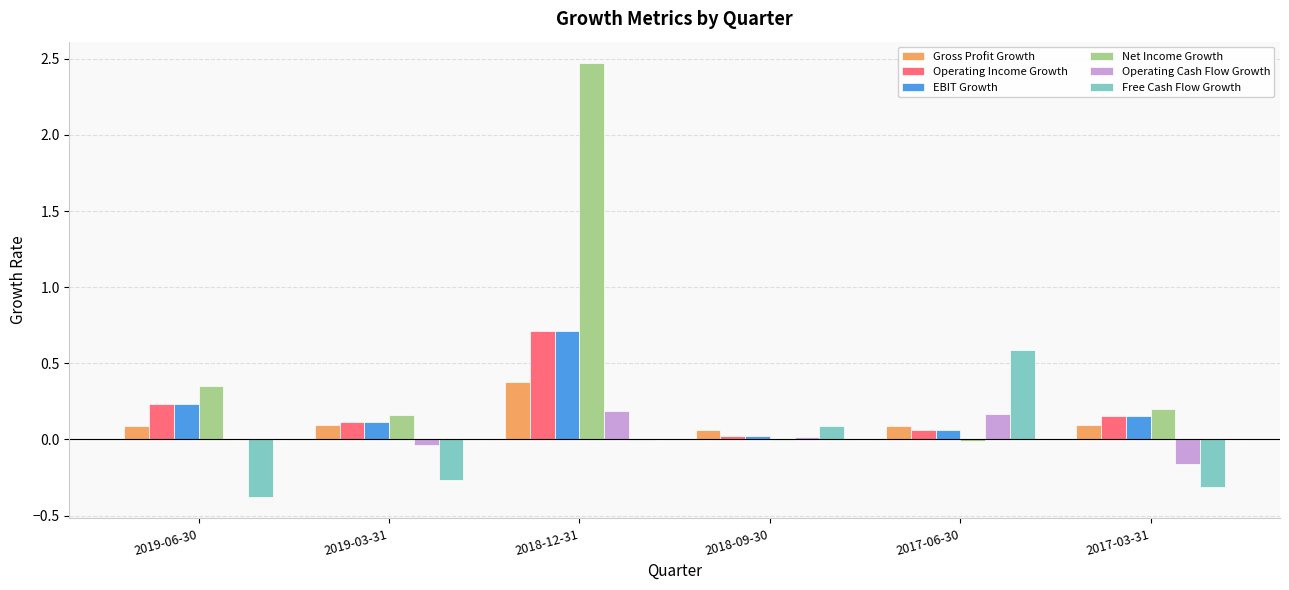

Which series changed the most between 2018-09-30 and 2017-06-30?

Free Cash Flow Growth